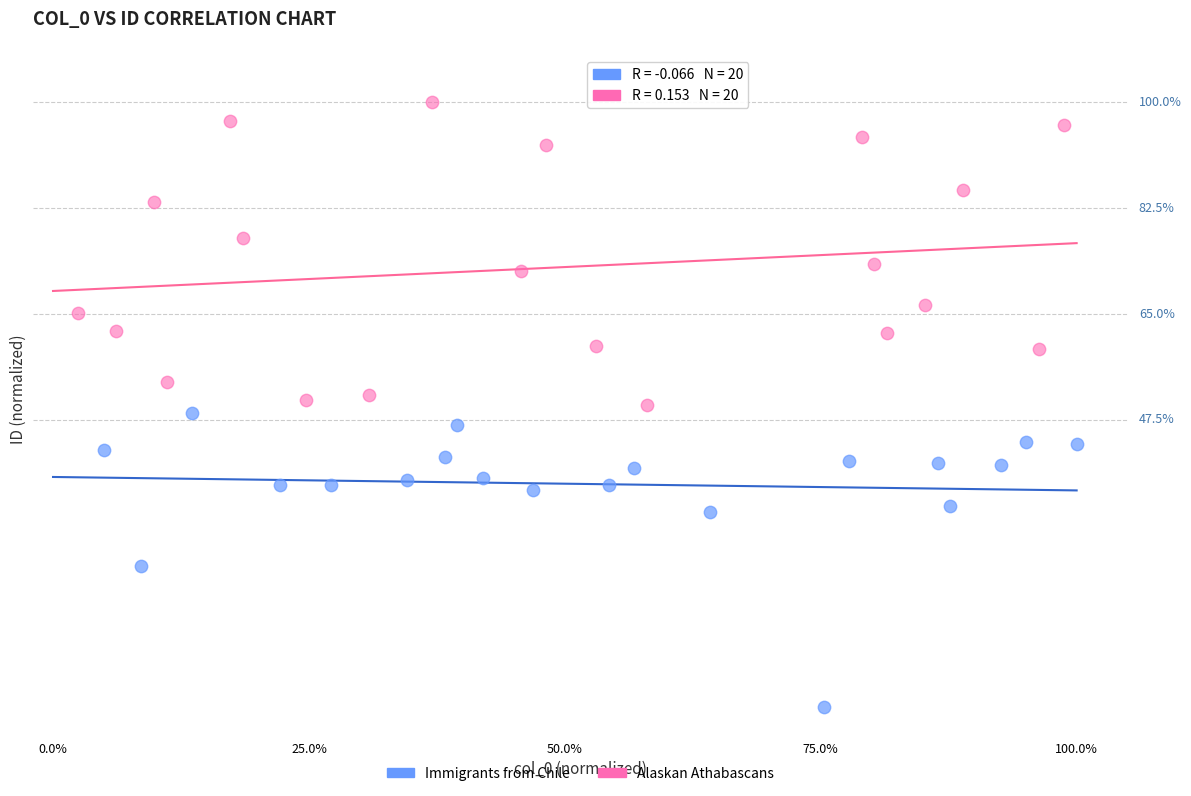

Which series reaches the minimum Y coordinate?

Immigrants from Chile